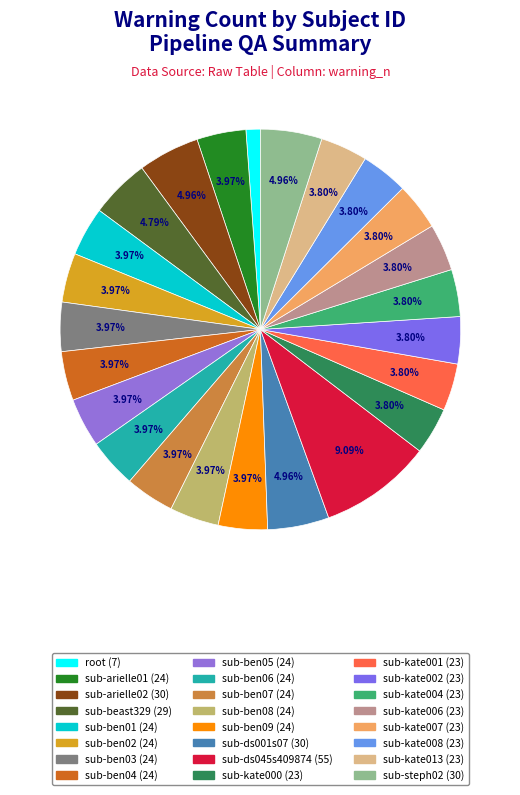

How many segments does this pie chart have?

24